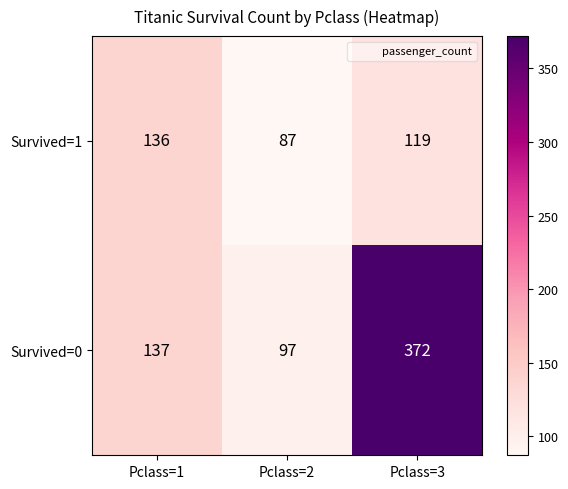

Is the value of Survived=1 at Pclass=1 greater than the value of Survived=0 at Pclass=2?

Yes